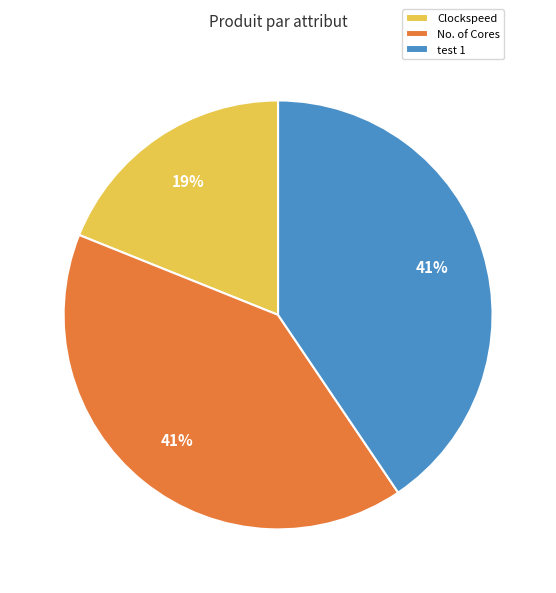

Approximately how many times larger is the value at No. of Cores compared to test 1?

1.0